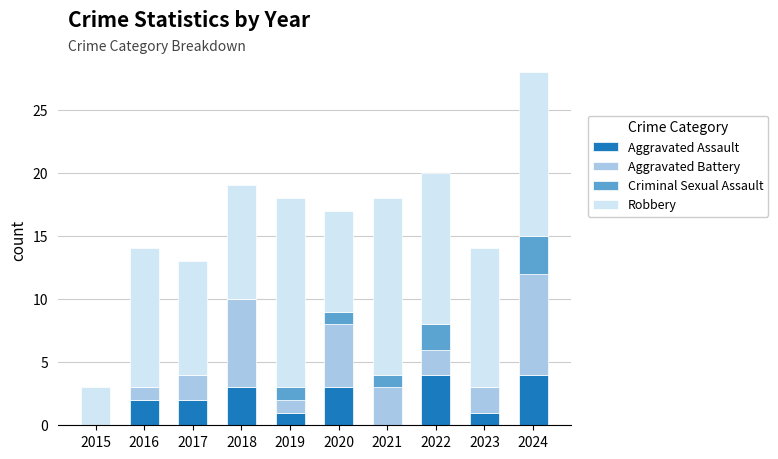

What is the highest value of the Aggravated Assault series?

4